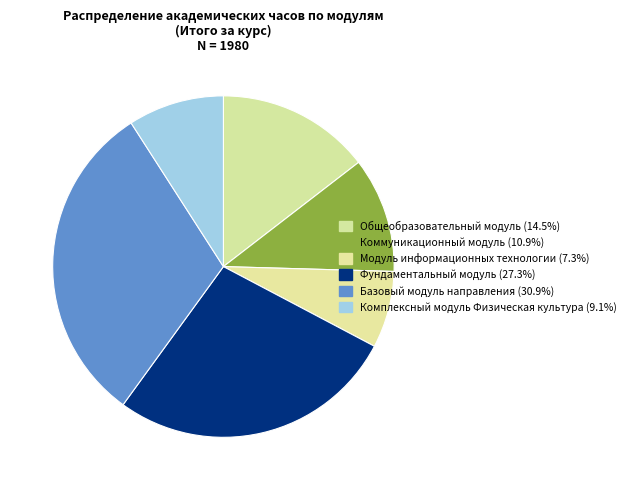

Rank the categories by value from lowest to highest.

Модуль информационных технологии, Комплексный модуль Физическая культура, Коммуникационный модуль, Общеобразовательный модуль, Фундаментальный модуль, Базовый модуль направления